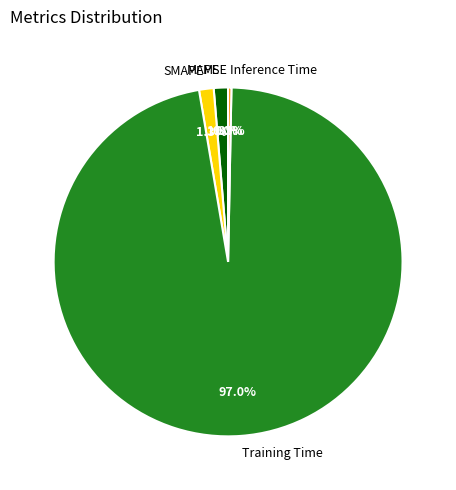

Combined, what portion of the pie is MAPE and Inference Time?

1.6%